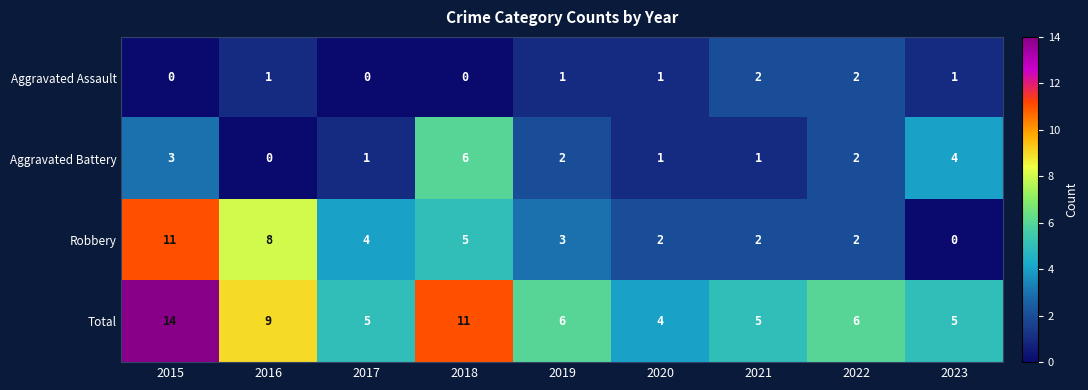

At which label is Aggravated Battery closest to 3?

2015